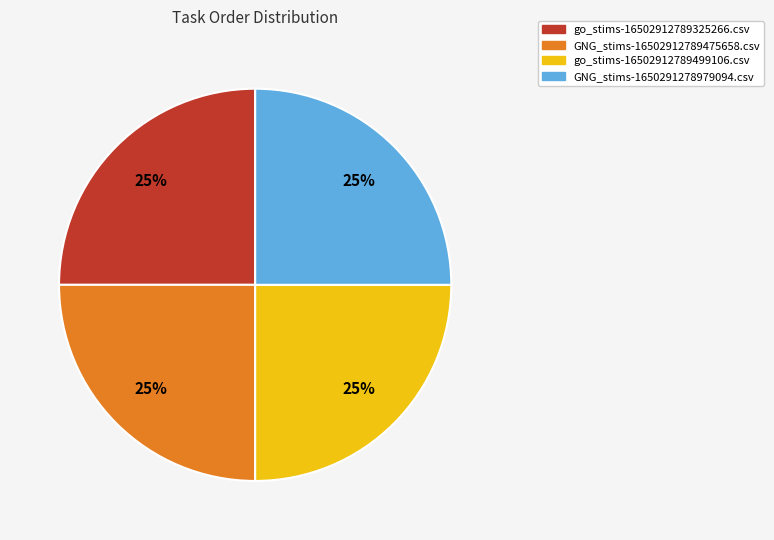

To the nearest percent, what is the difference between the GNG_stims-1650291278979094.csv and go_stims-16502912789499106.csv slice percentages?

0%